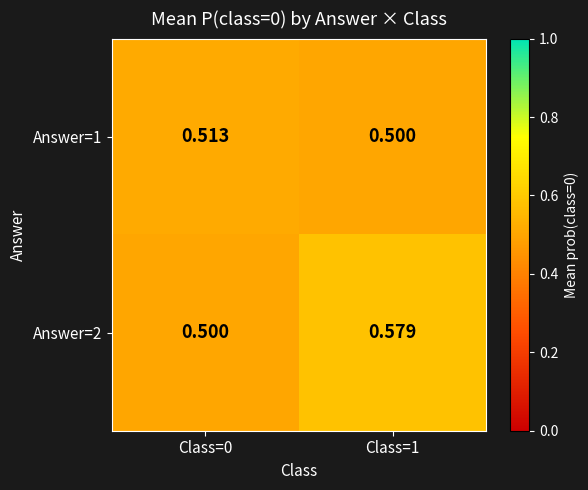

What is the total value across all series at Class=0?

1.0